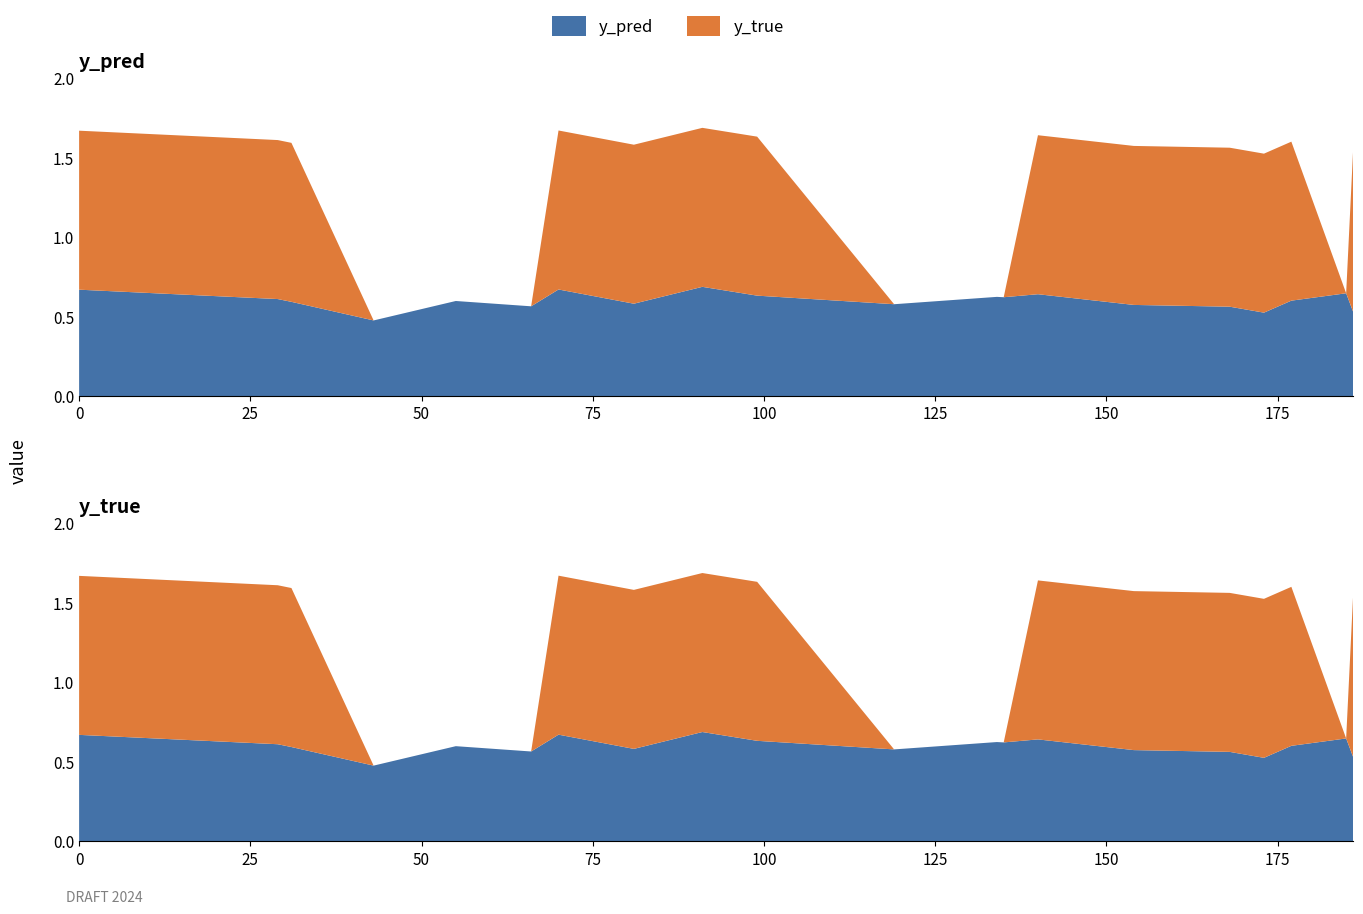

Reading left to right, transcribe all the data shown in this chart.

y_pred: 0=0.7	29=0.6	31=0.6	43=0.5	55=0.6	66=0.6	70=0.7	81=0.6	91=0.7	99=0.6	119=0.6	134=0.6	135=0.6	140=0.6	154=0.6	168=0.6	173=0.5	177=0.6	185=0.6	186=0.5
y_true: 0=1.0	29=1.0	31=1.0	43=0.0	55=0.0	66=0.0	70=1.0	81=1.0	91=1.0	99=1.0	119=0.0	134=0.0	135=0.0	140=1.0	154=1.0	168=1.0	173=1.0	177=1.0	185=0.0	186=1.0